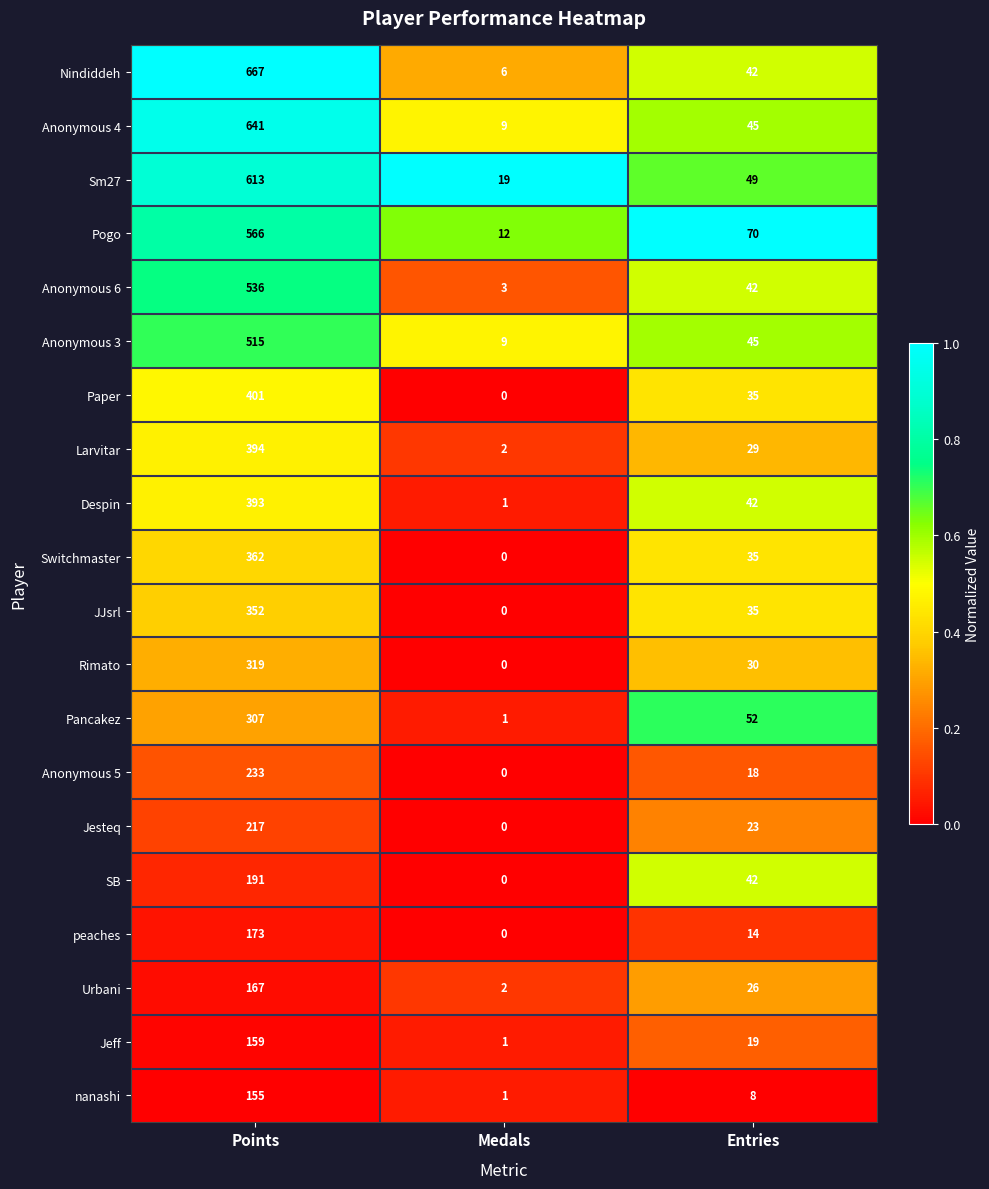

What is the sum of the Rimato values at Entries and Points?

349